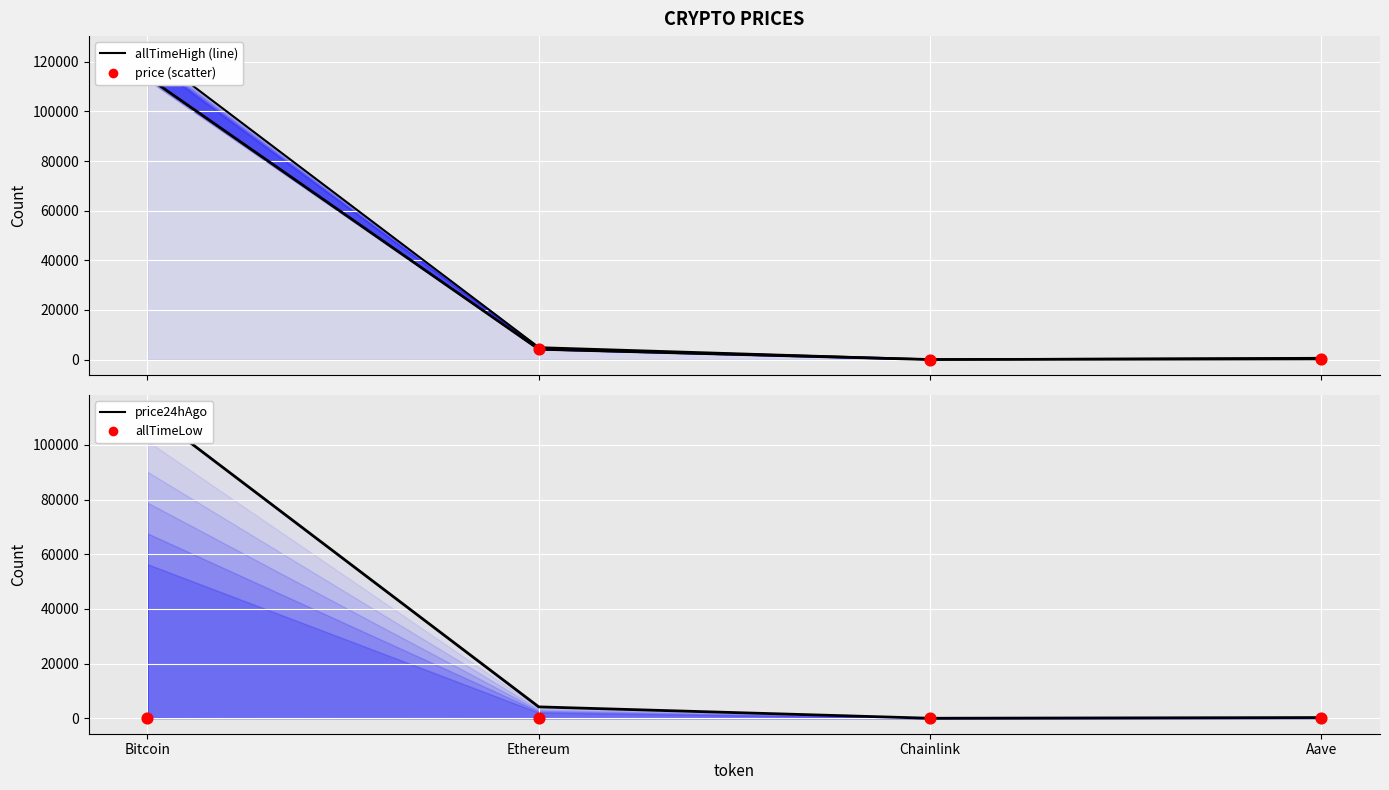

Which series has the largest Y range (max minus min)?

allTimeHigh